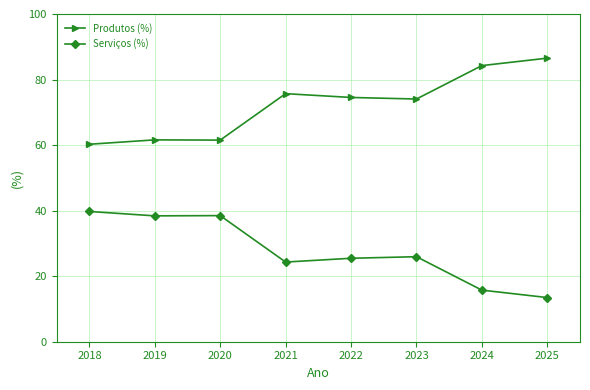

What is the value of the Serviços (%) point at the 8th from the left?

13.5